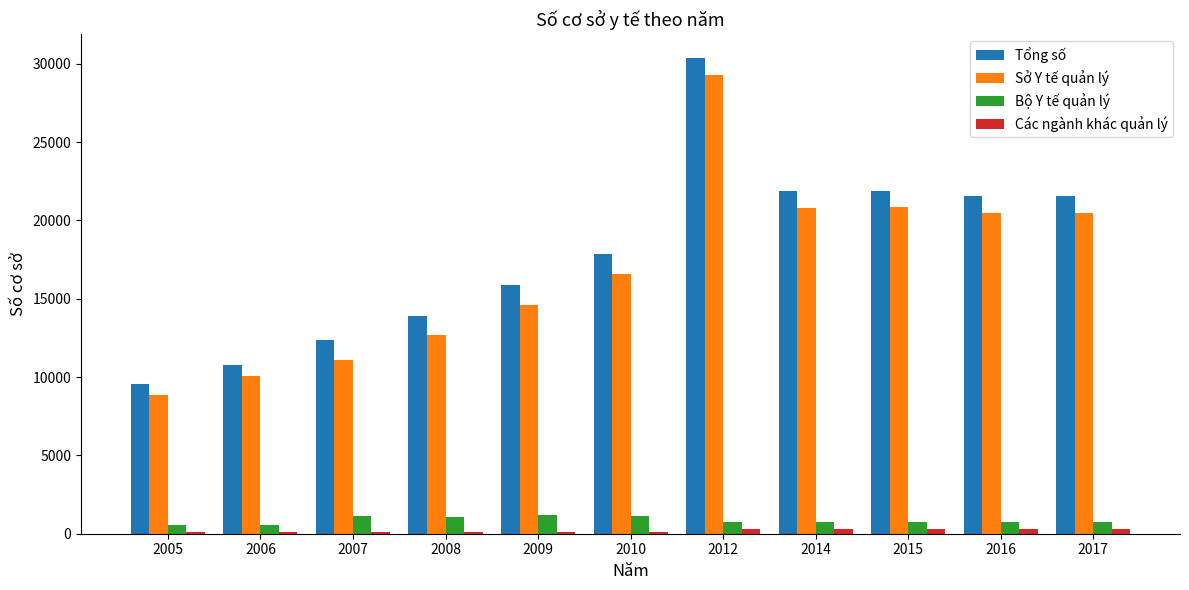

At how many categories does at least one series exceed 6911?

11